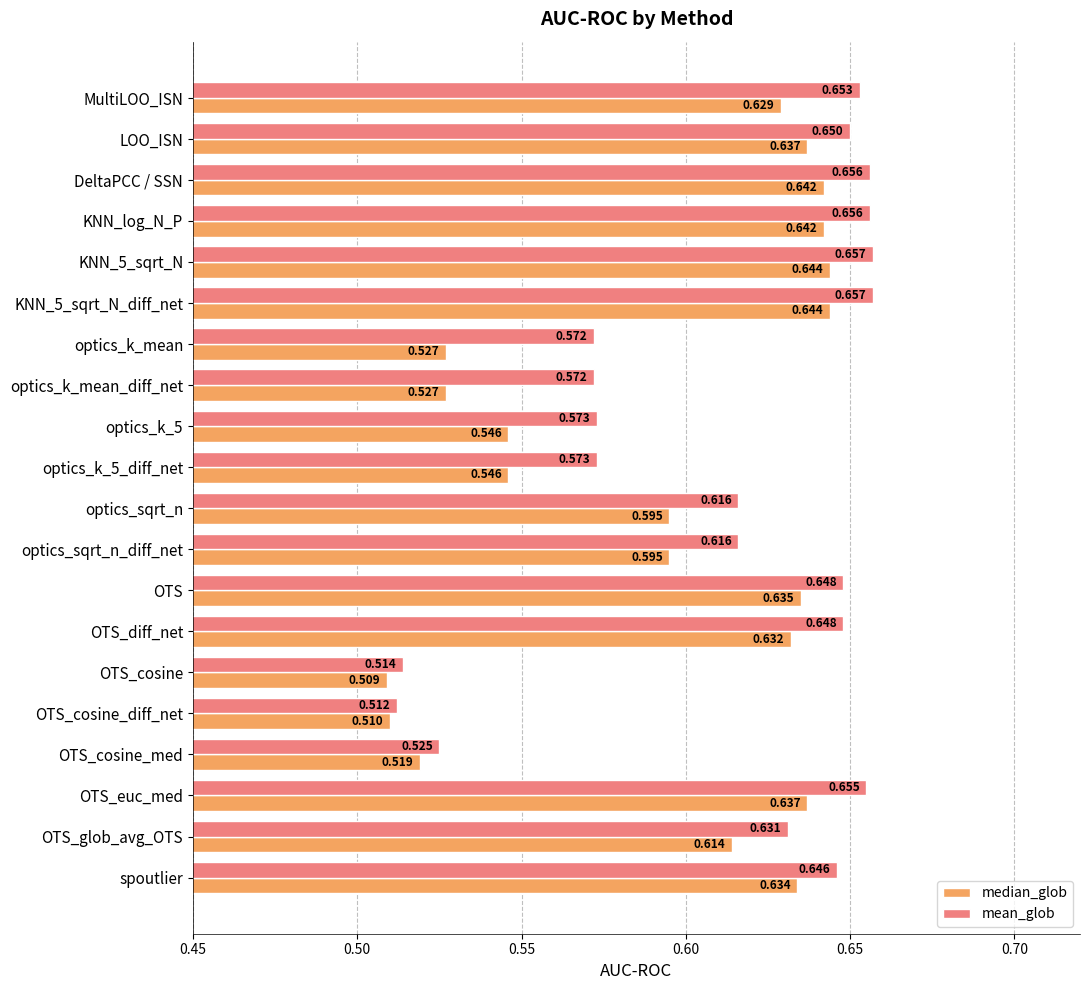

Rank the series by their maximum value, from lowest to highest.

median_glob, mean_glob